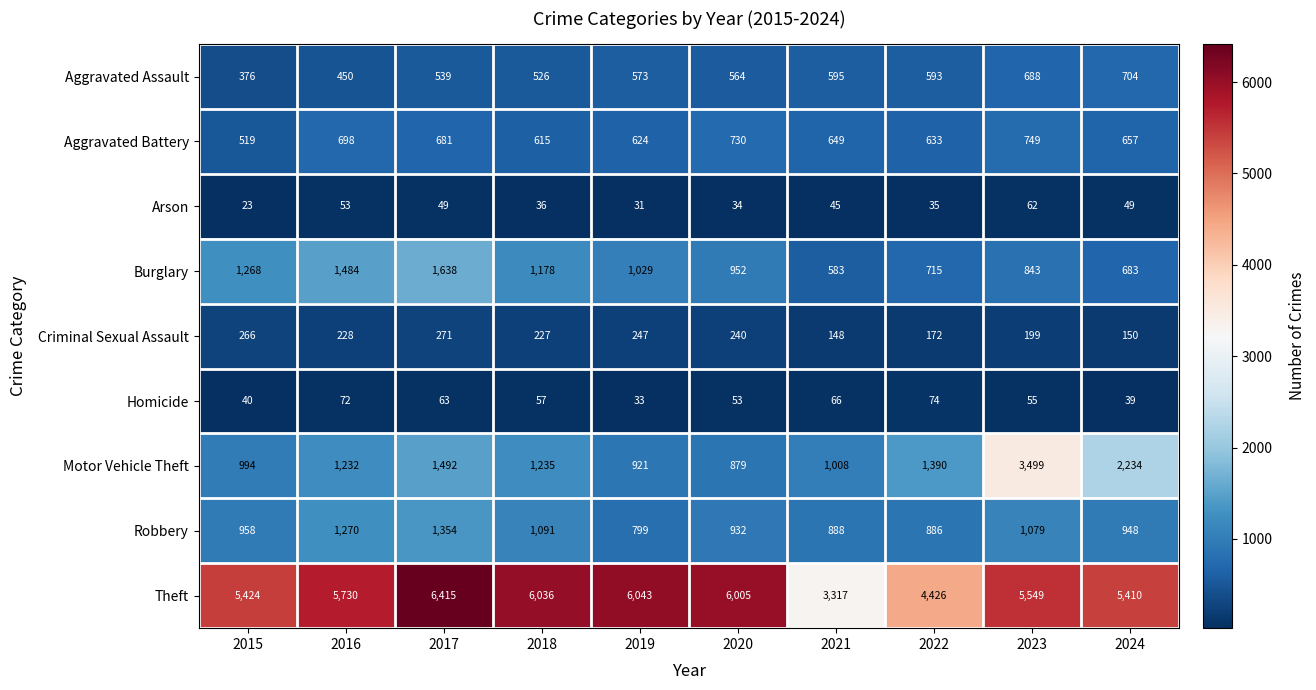

What is the spread (max minus min) of values at 2016?

5677